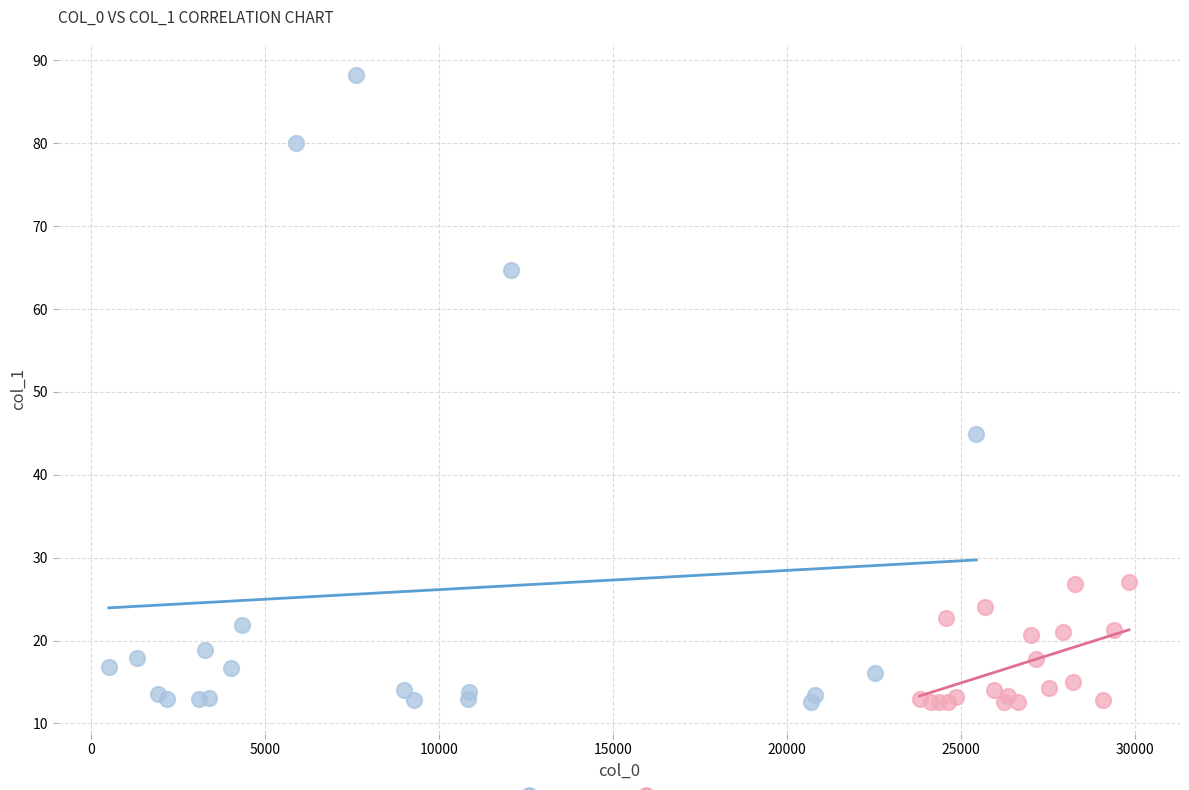

Which series contains the highest Y value?

Series A